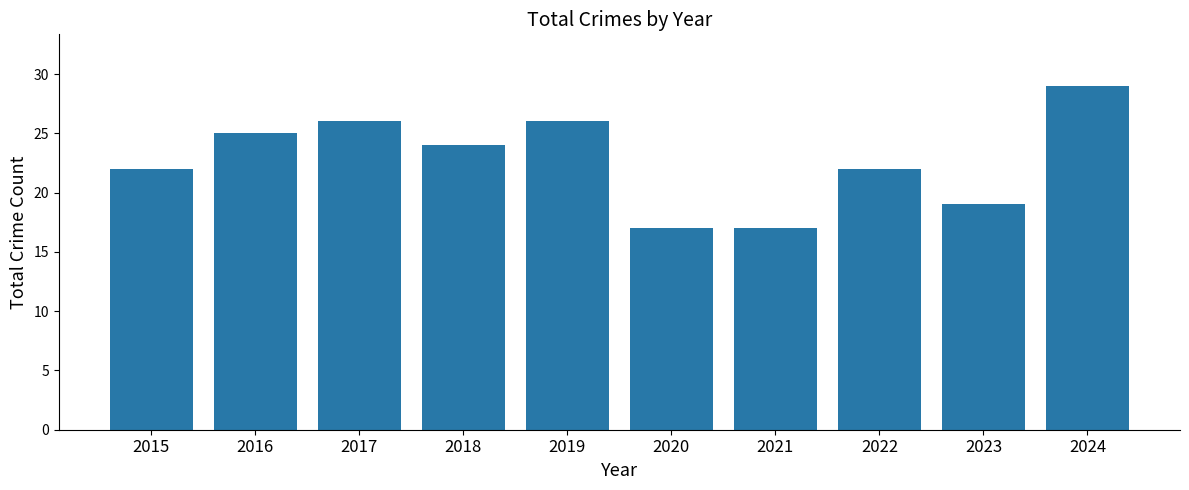

How many values are below 24?

5